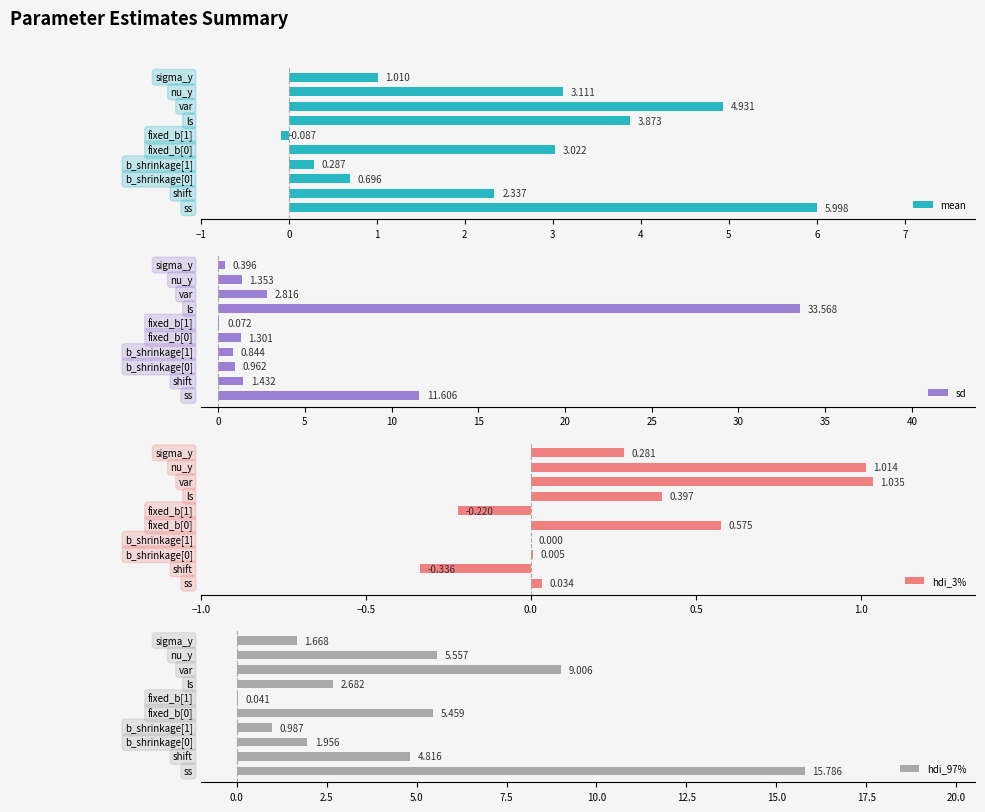

How many values in the mean series are below 3?

5